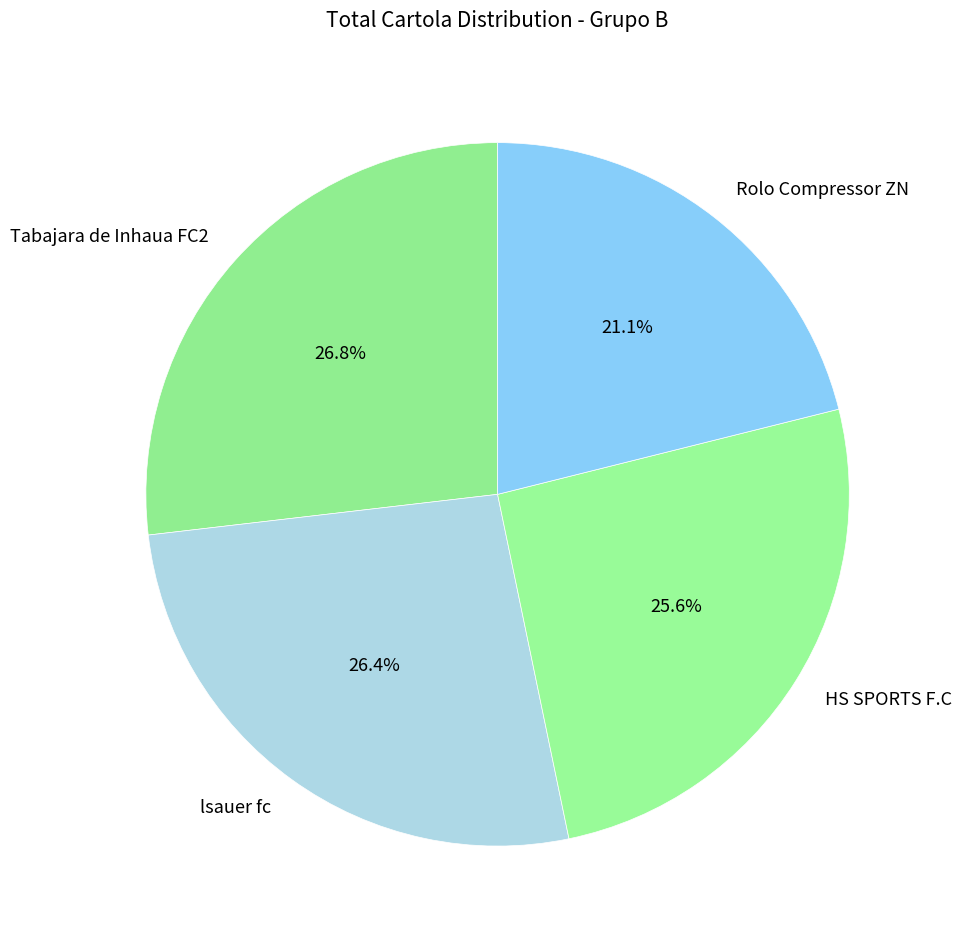

Is there a majority slice in this chart?

No